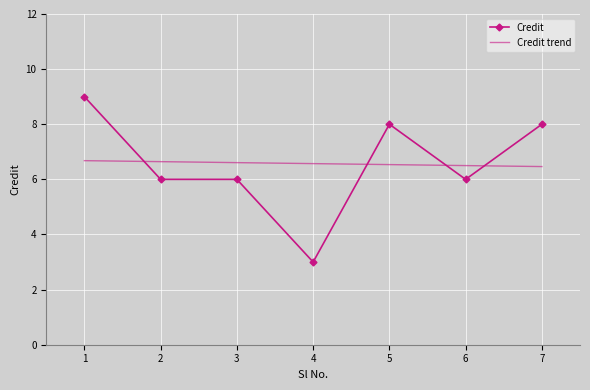

At which label does Credit reach its minimum?

4